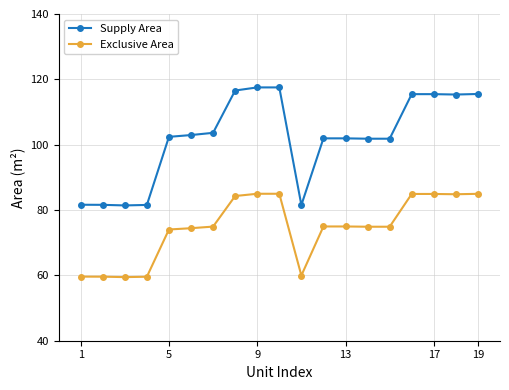

What is the difference between the maximum and minimum values in the Exclusive Area series?

25.5